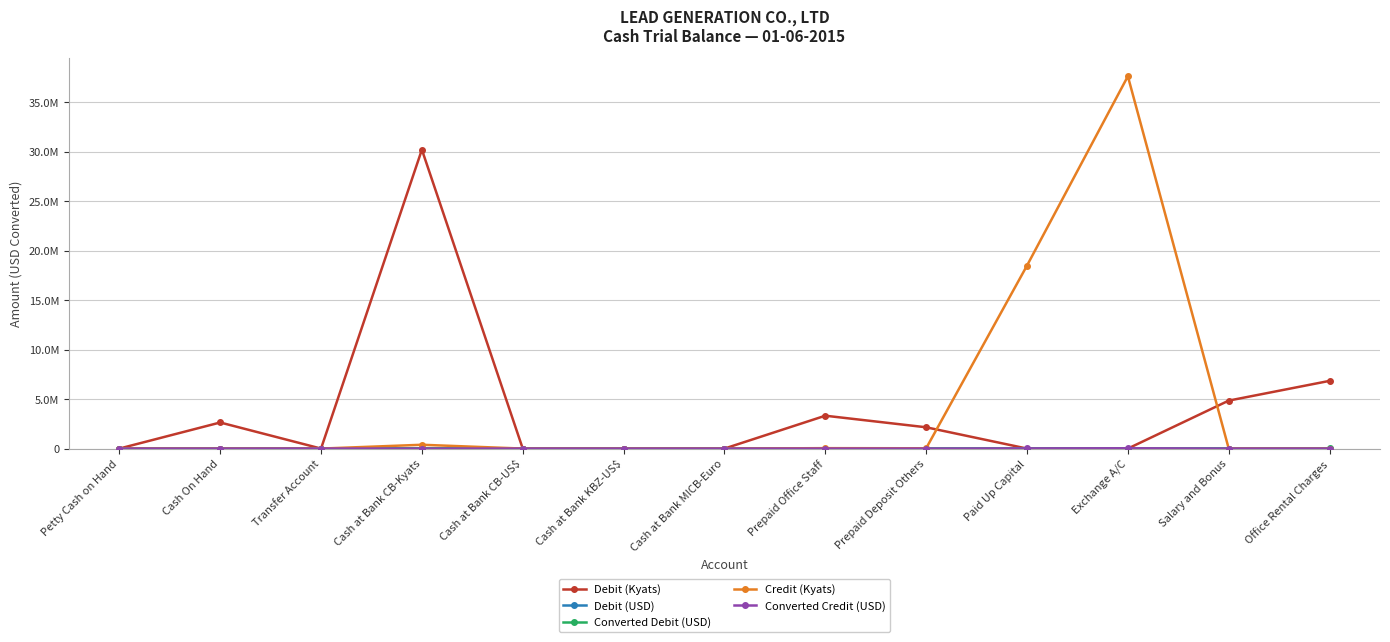

The Converted Debit (USD) series shows 1425.0 at Exchange A/C. True or false?

True